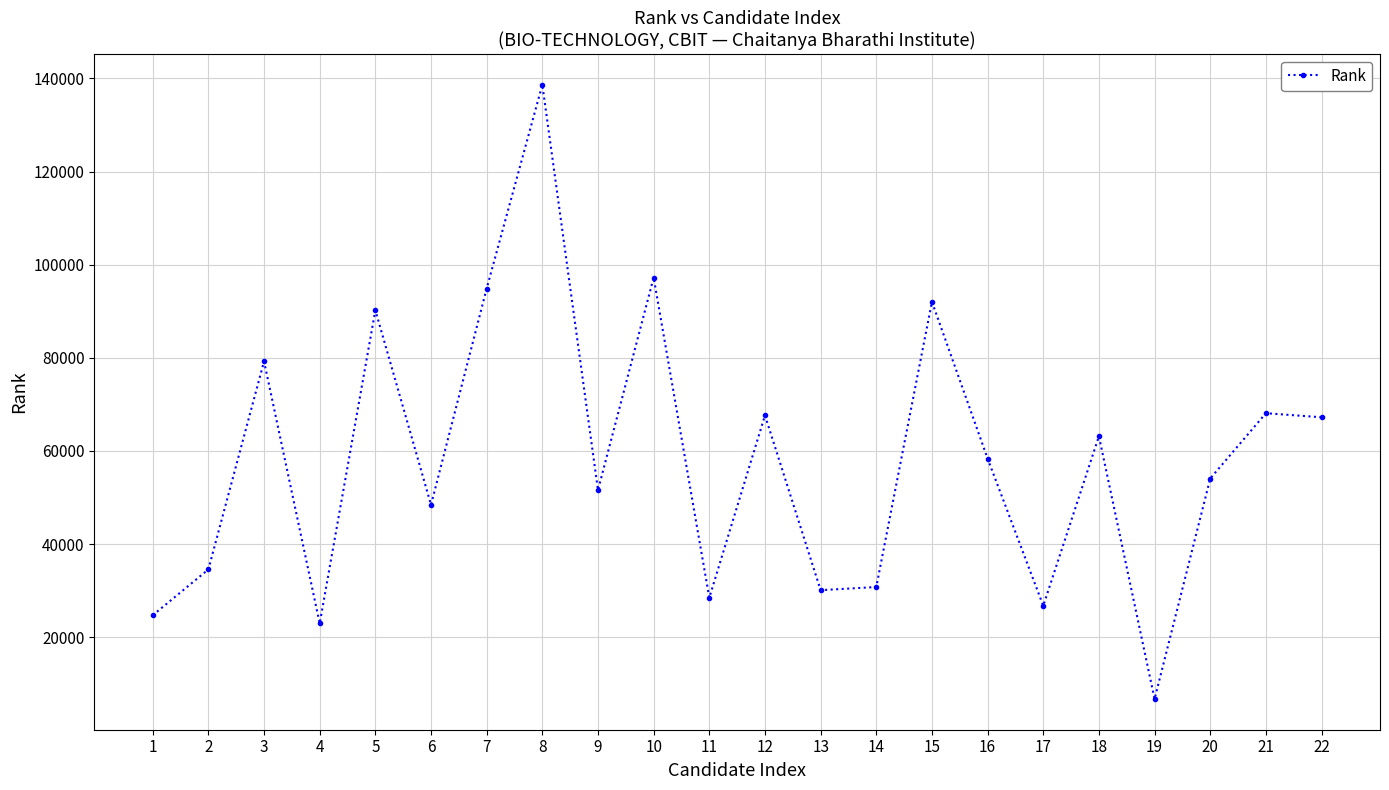

The value at 14 is 17203. True or false?

False